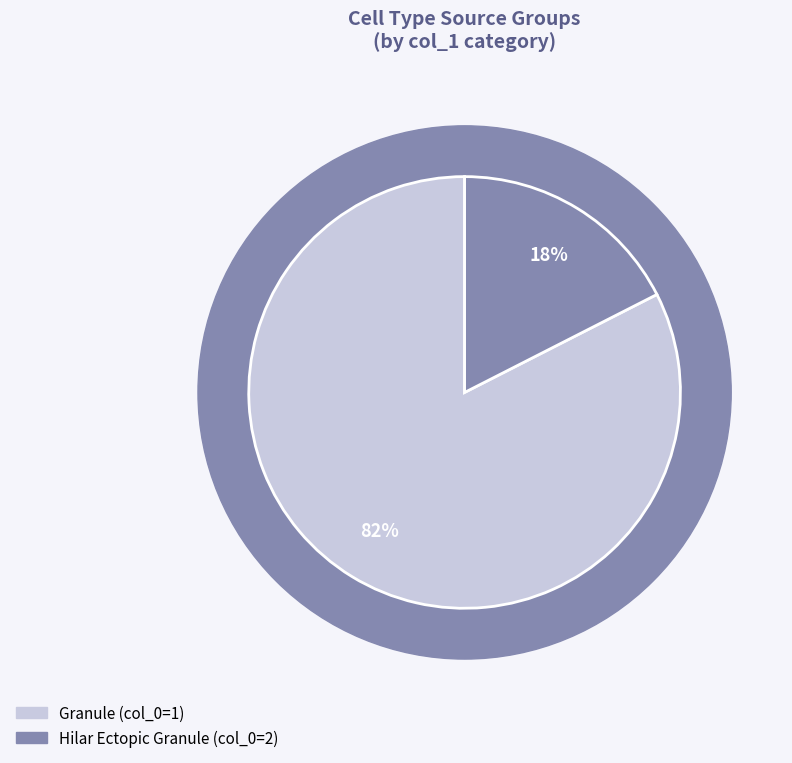

Count the number of slices in the pie.

2